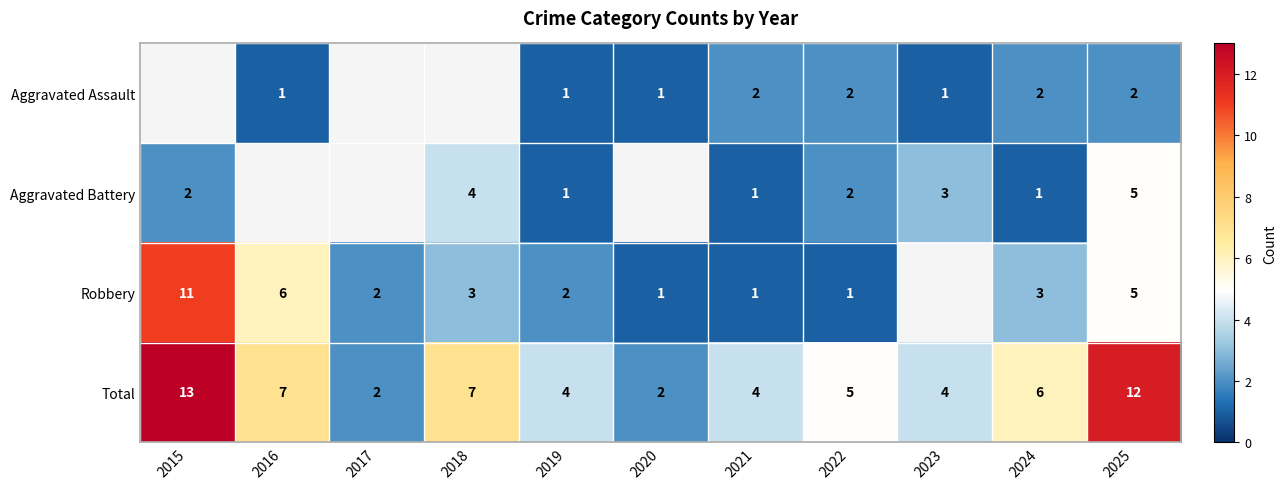

What is the difference between the highest and lowest values at 2023?

3.0